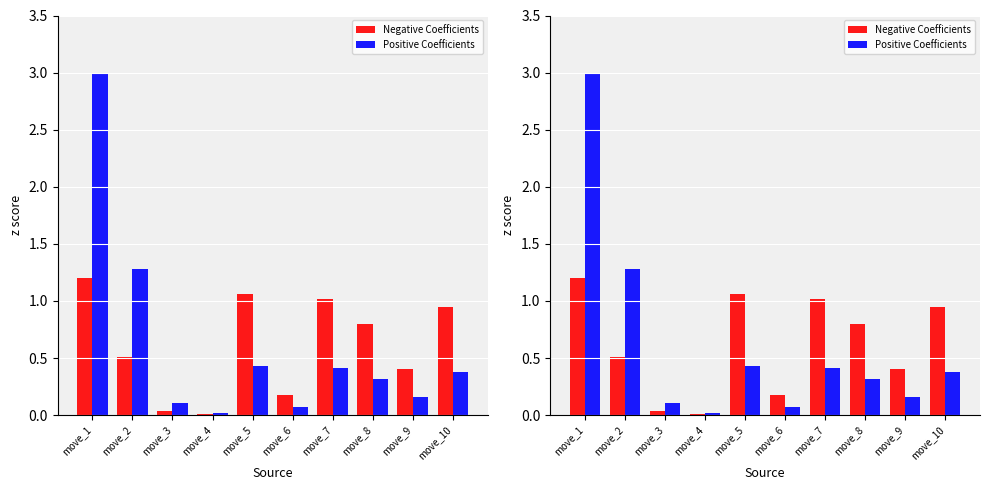

The Negative Coefficients series shows 0.4 at move_8. True or false?

False